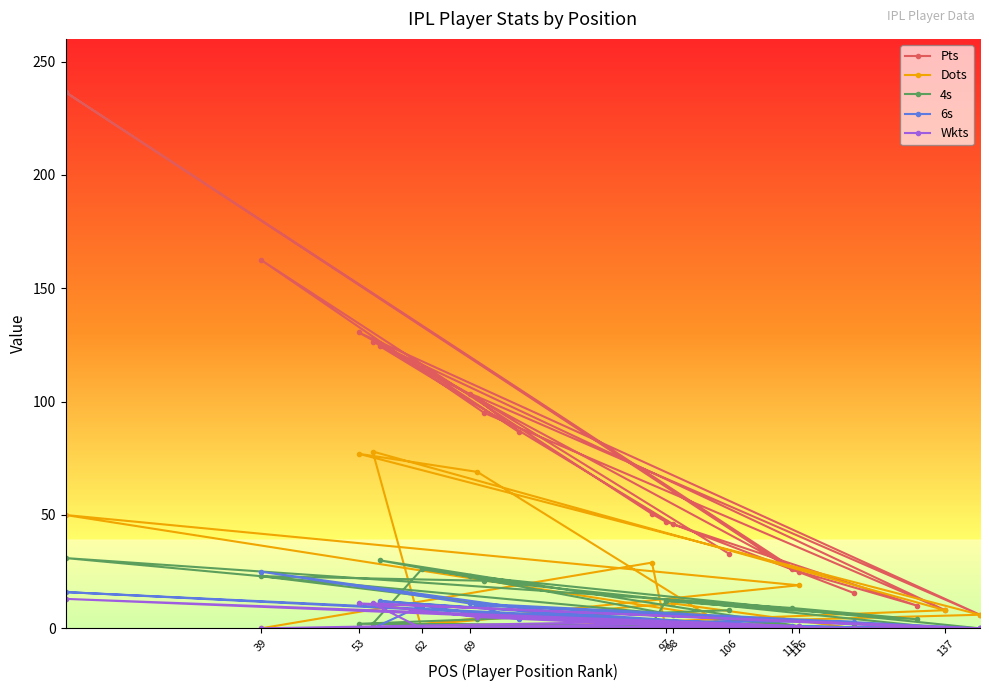

Which series has the largest range (max minus min)?

Pts